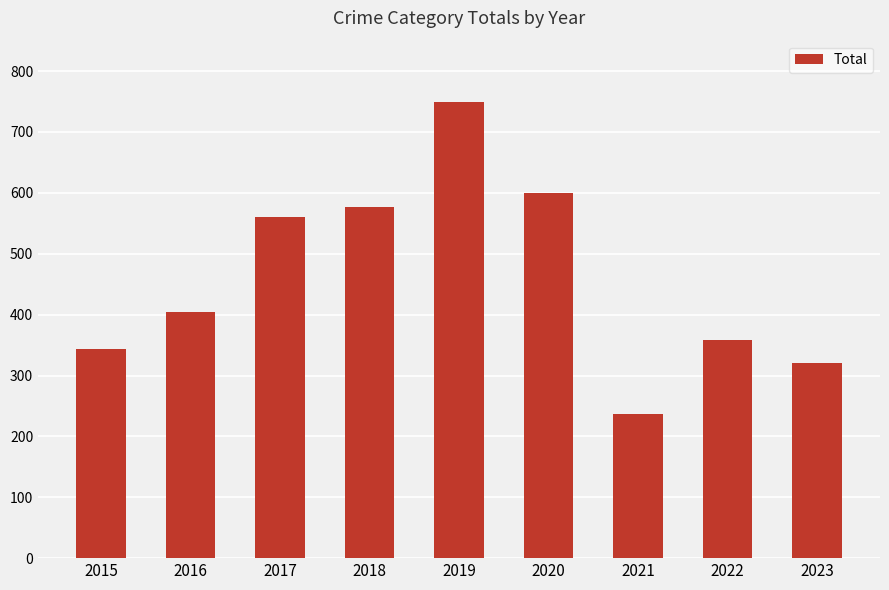

How many data points does each series have?

9